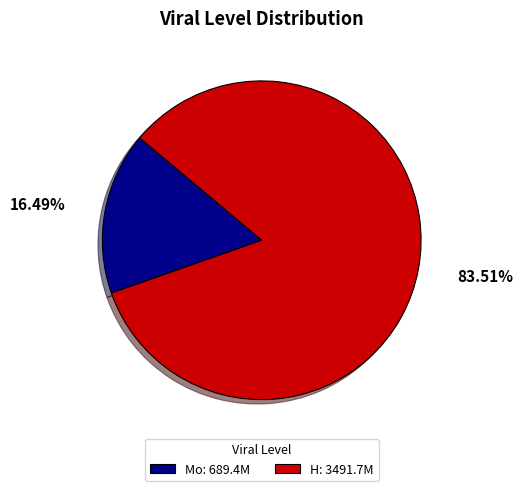

Is there any slice that represents more than half of the pie?

Yes